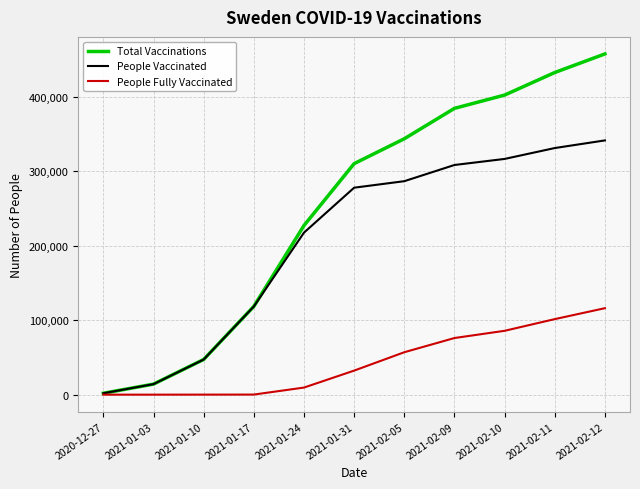

What is the highest value of the Total Vaccinations series?

457862